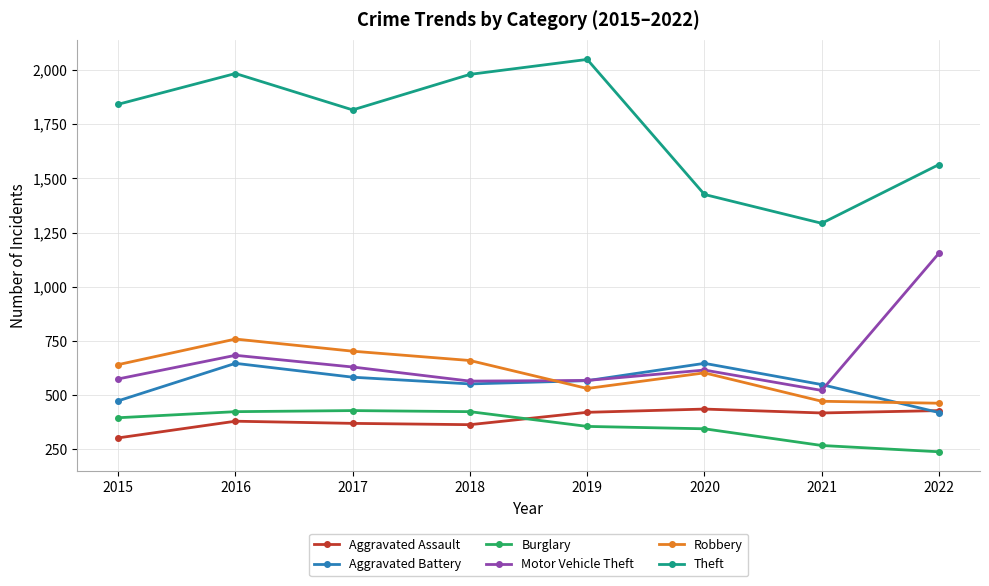

What is the maximum value for Burglary?

429